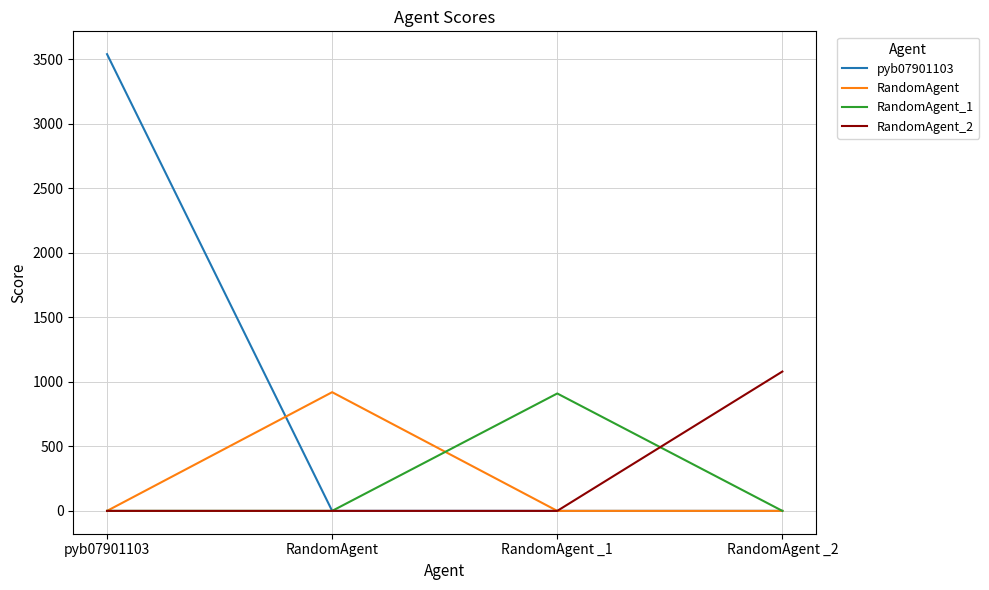

What is the total value across all series at RandomAgent _2?

1080